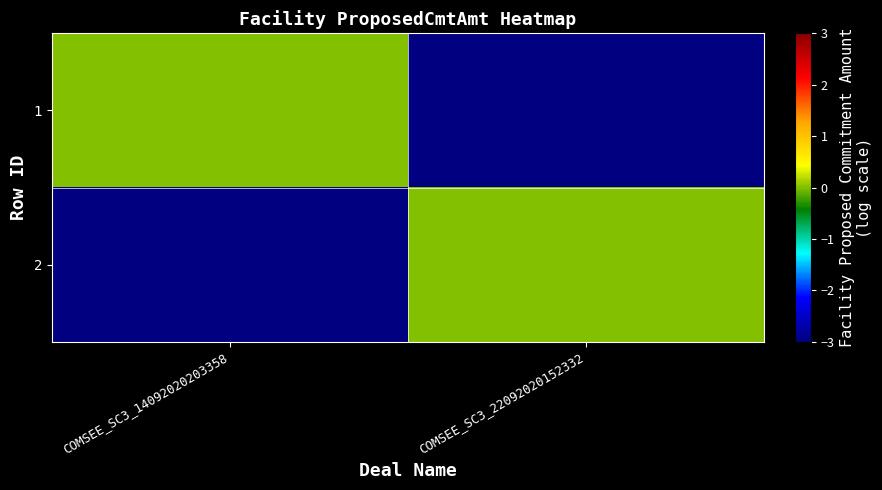

At which category is the sum across all series the highest?

COMSEE_SC3_14092020203358